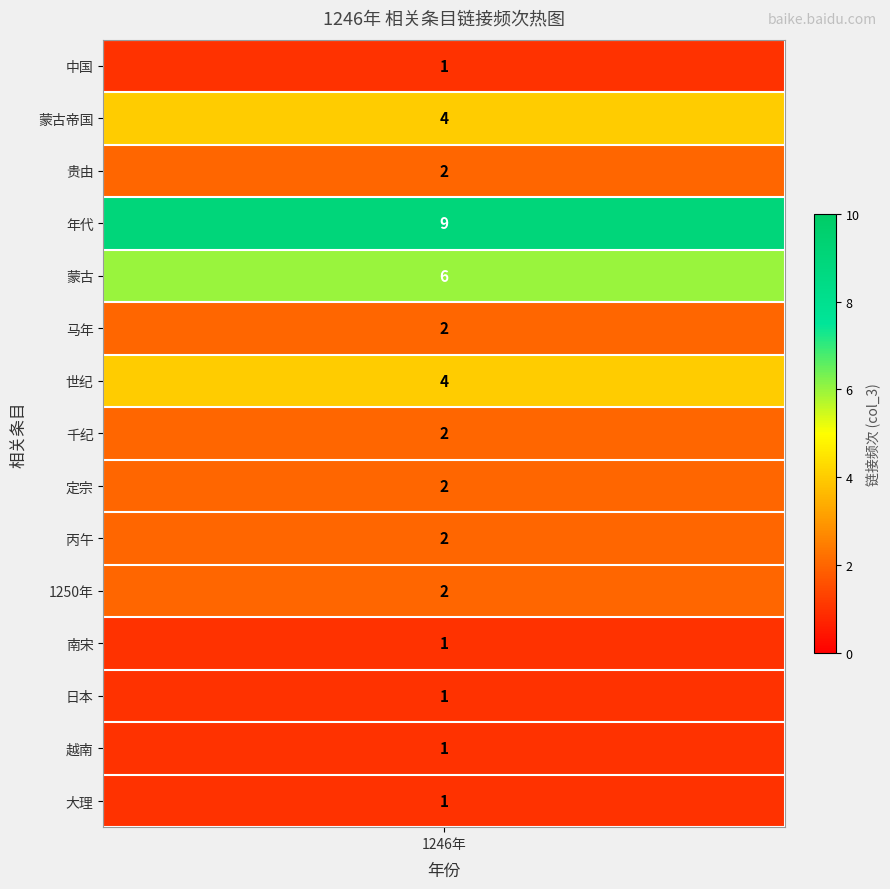

How many distinct data groups are displayed?

15